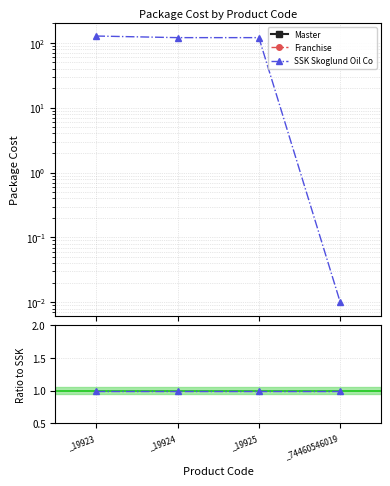

Which category has the highest value in the Master series?

_19923